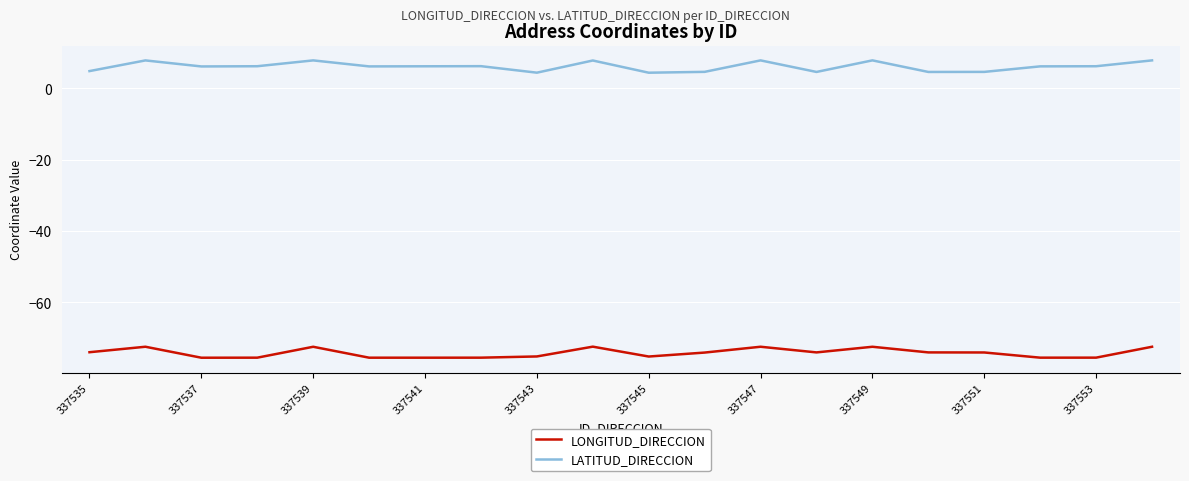

What are all the series names shown in the legend?

LONGITUD_DIRECCION, LATITUD_DIRECCION